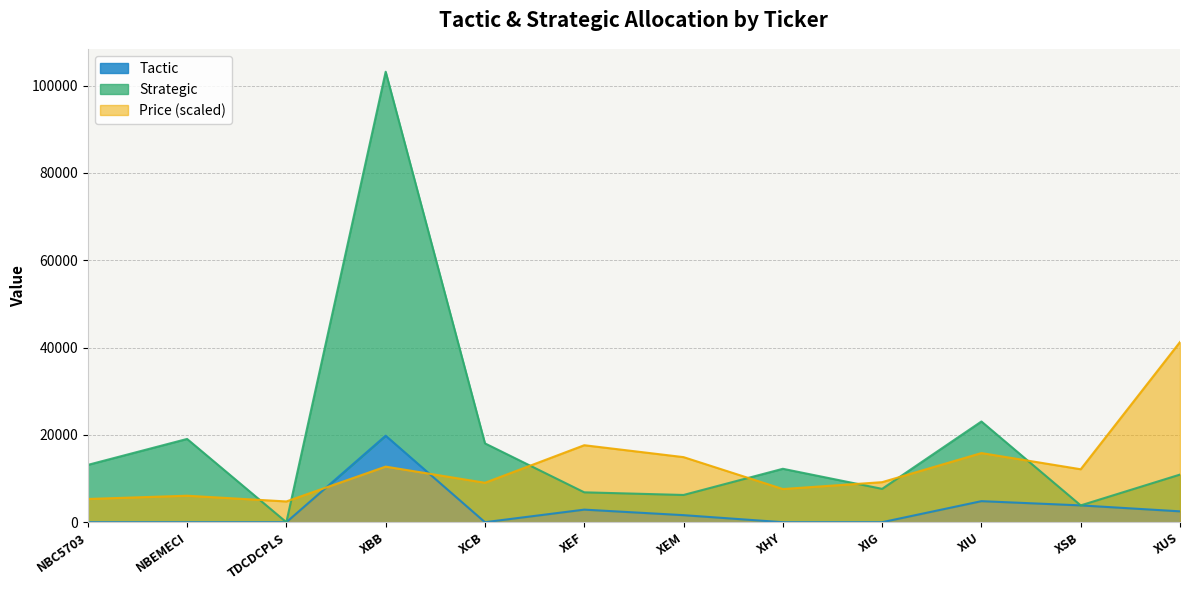

At which category does Tactic reach its first local peak?

XBB